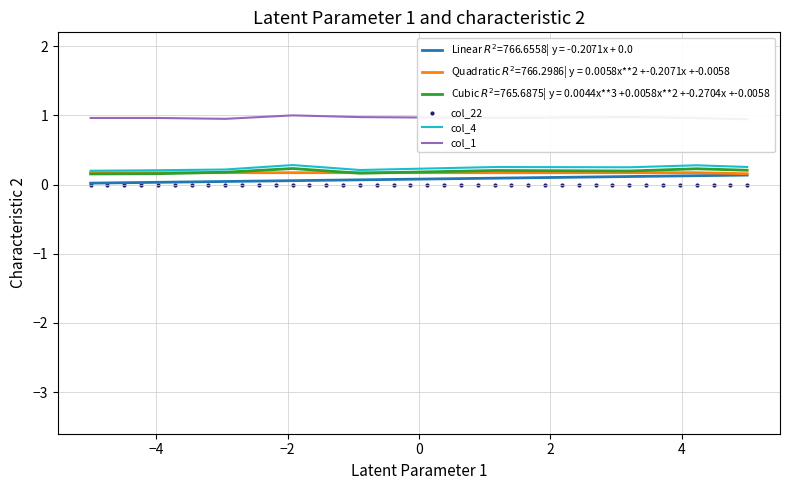

Is the value of col_4 at 25 greater than the value of col_22 at 17?

Yes